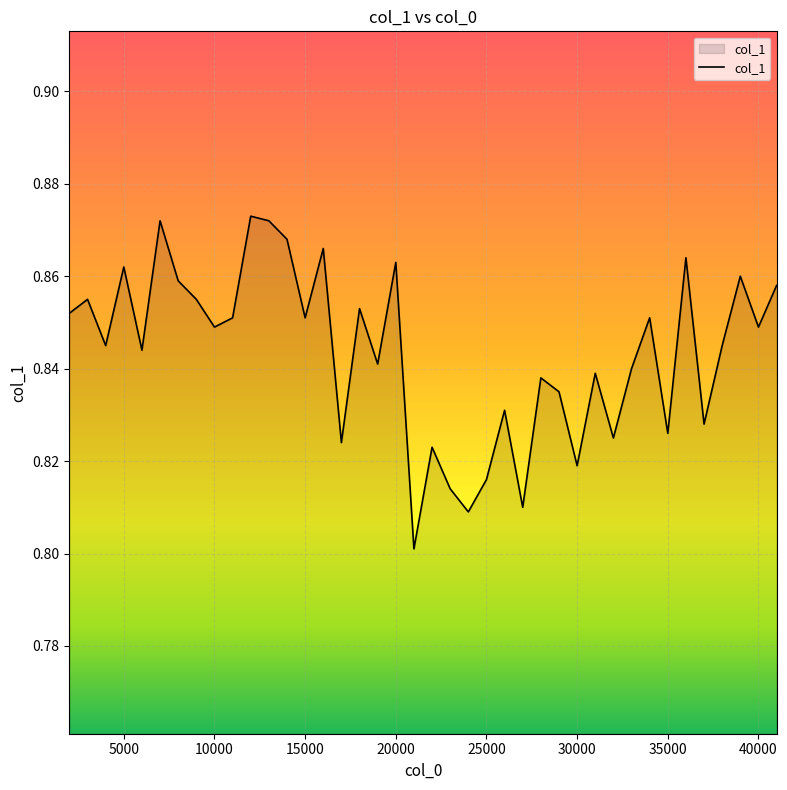

Reading left to right, what are all the values shown in this chart?

0.9	0.9	0.8	0.9	0.8	0.9	0.9	0.9	0.8	0.9	0.9	0.9	0.9	0.9	0.9	0.8	0.9	0.8	0.9	0.8	0.8	0.8	0.8	0.8	0.8	0.8	0.8	0.8	0.8	0.8	0.8	0.8	0.9	0.8	0.9	0.8	0.8	0.9	0.8	0.9